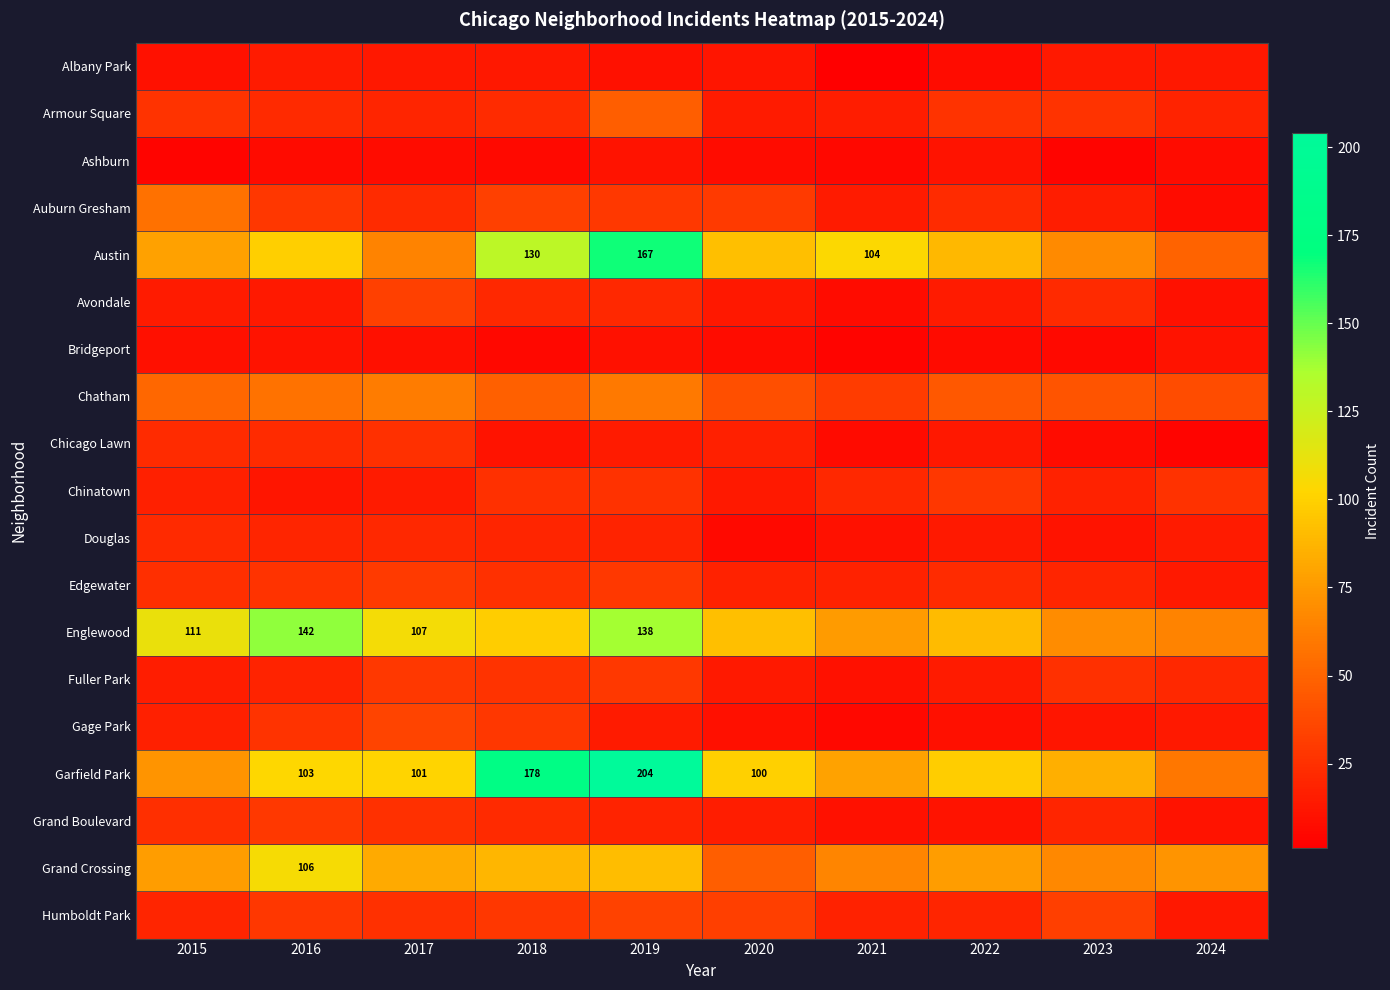

Is it true that Englewood equals 149 at 2015?

False